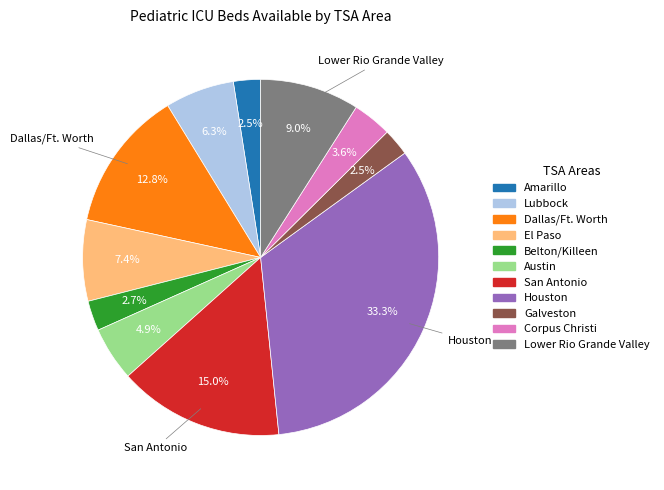

Combined, do Galveston and Corpus Christi account for over 50%?

No